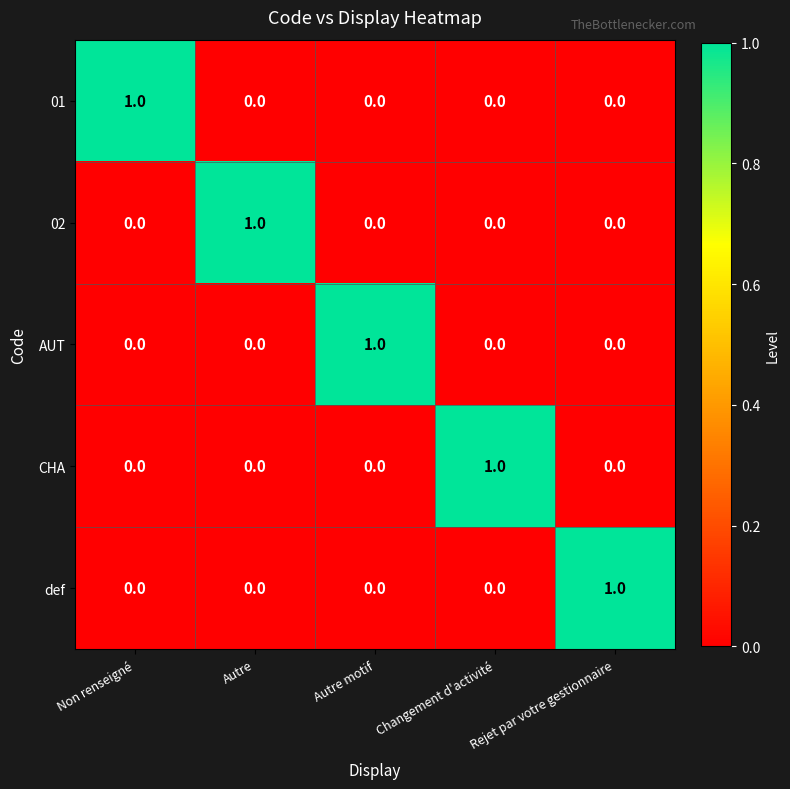

The value of 01 at Changement d'activité is 1. True or false?

False